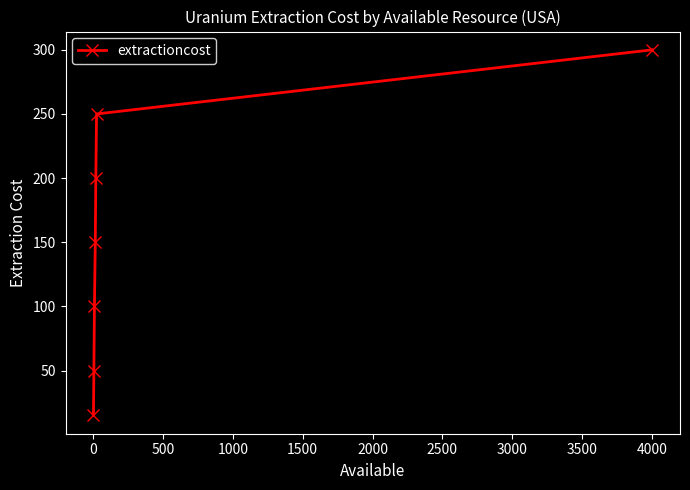

What is the smallest value displayed?

15